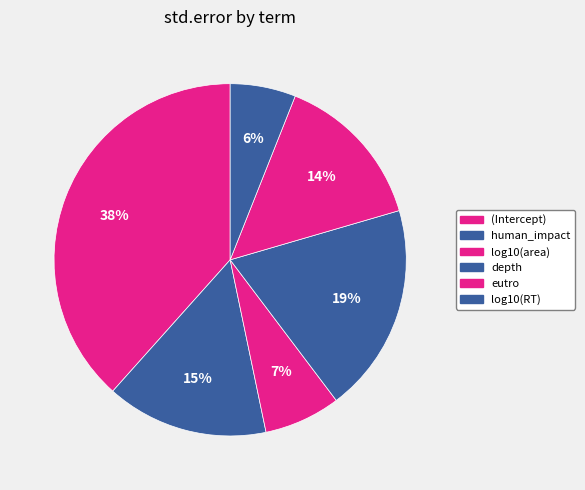

Which slice is the smallest?

log10(RT)